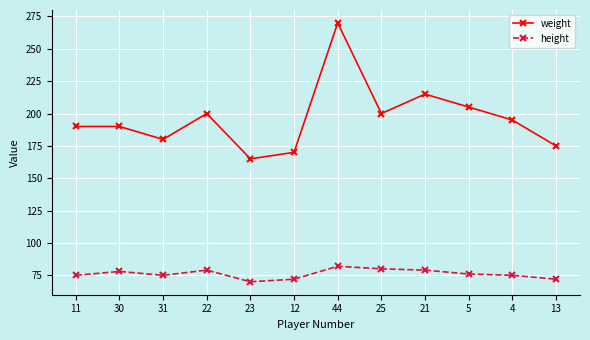

Which series has the largest total across all categories?

weight